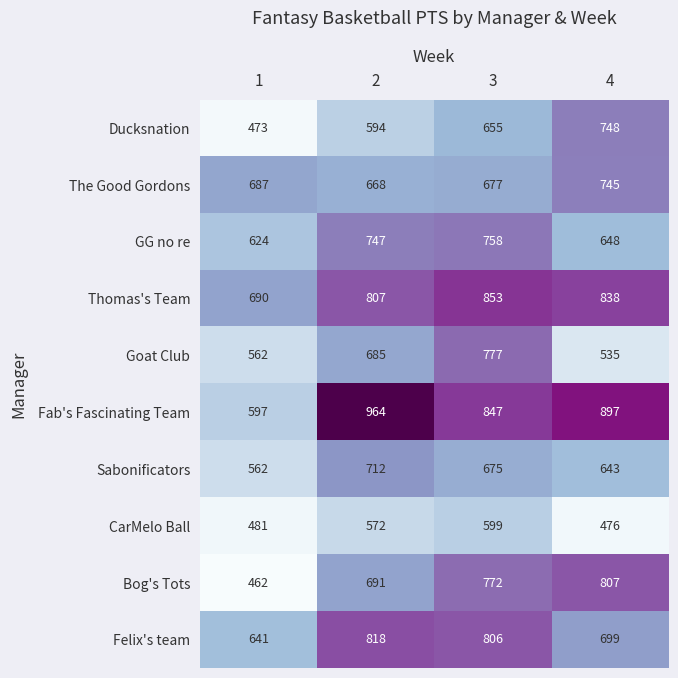

Between 3 and 4, which series saw the biggest shift?

Goat Club